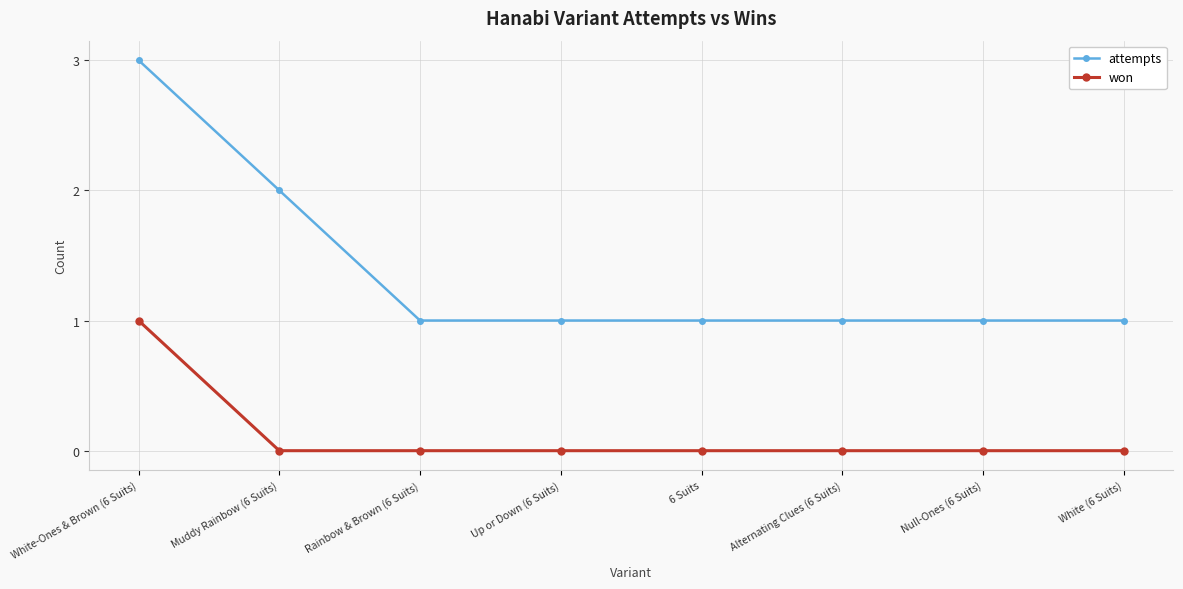

What is the difference between the maximum and minimum values in the won series?

1